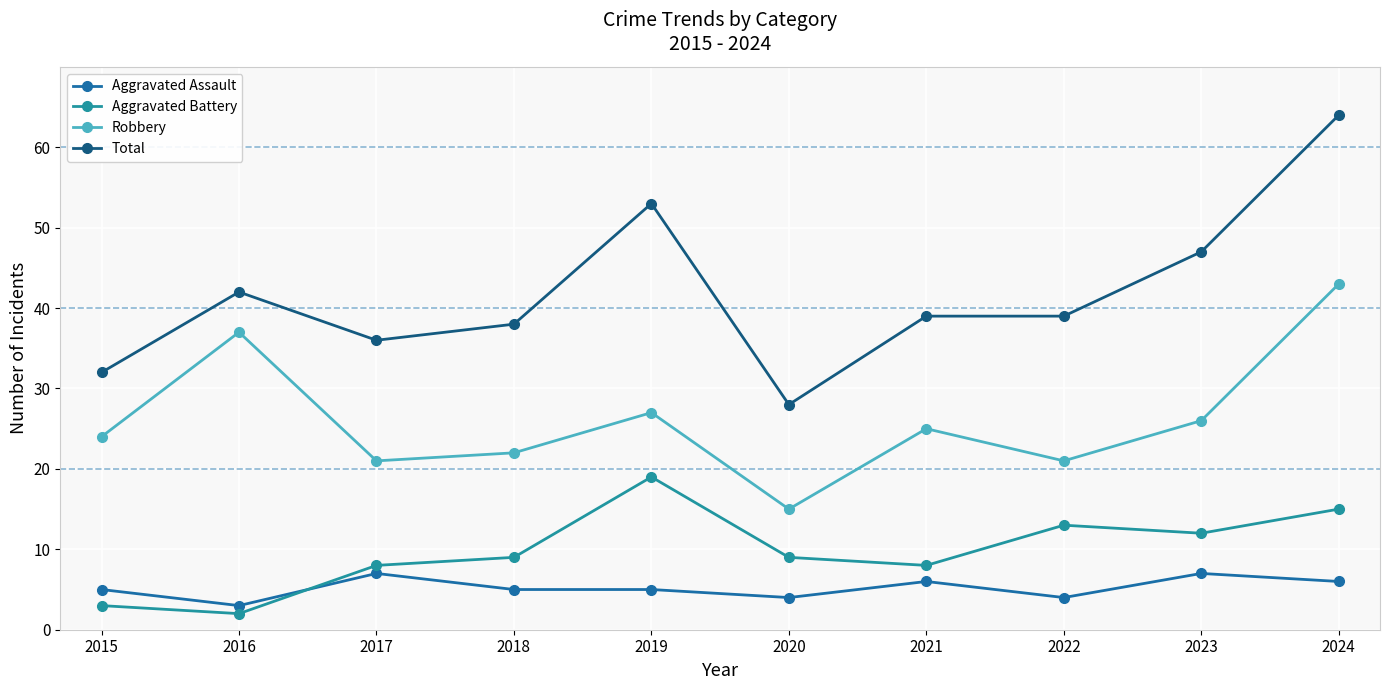

What is the difference between the Robbery values at 2022 and 2015?

3